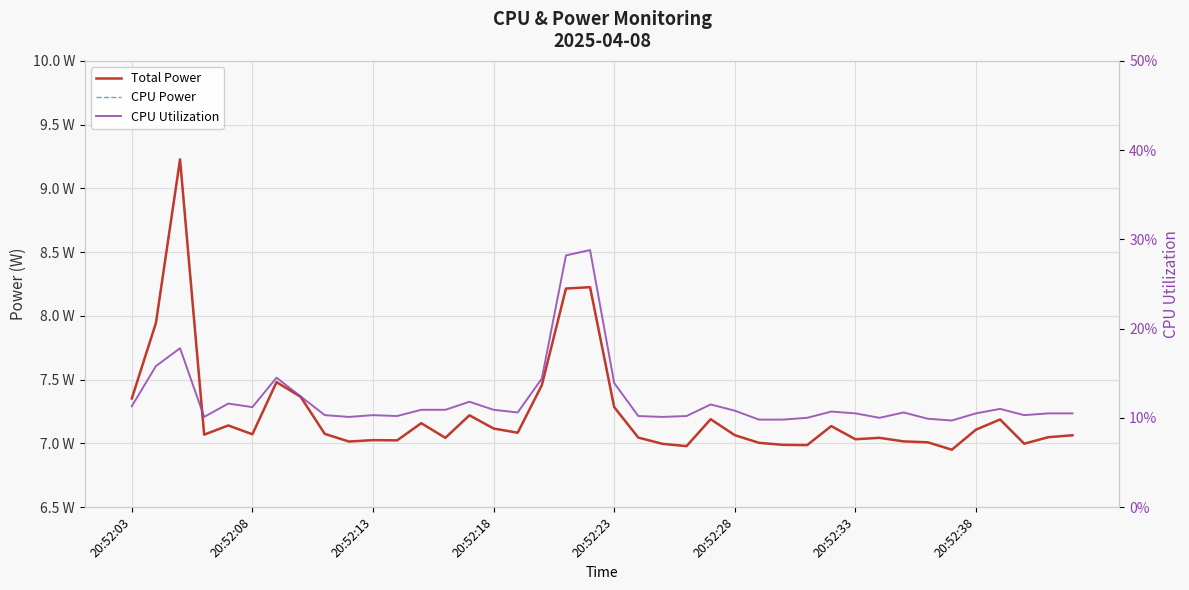

In Total Power, how many points are lower than both neighbors (excluding endpoints)?

11